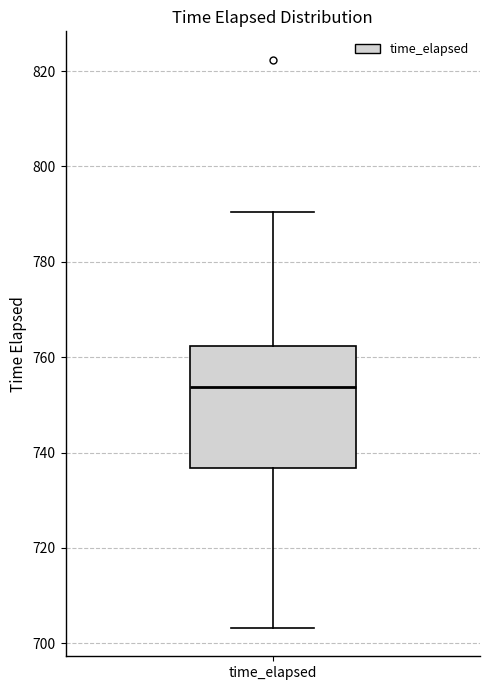

Transcribe this box plot: give where the median line is, the range the box spans, and where the two whiskers end, as read against the y-axis. The values are not printed on the chart, so give them approximately, as read against the axis.

median 754, box 736 to 762, whiskers 704 to 790